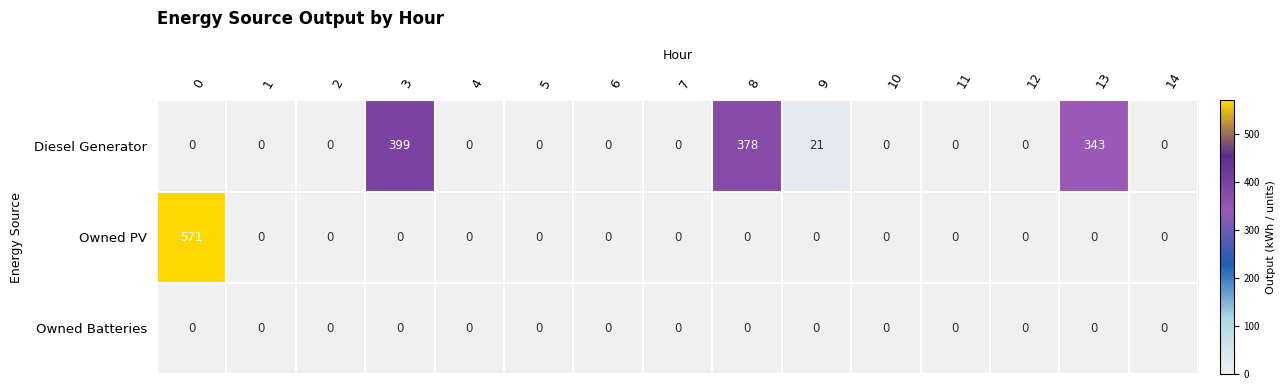

What is the spread (max minus min) of values at 3?

399